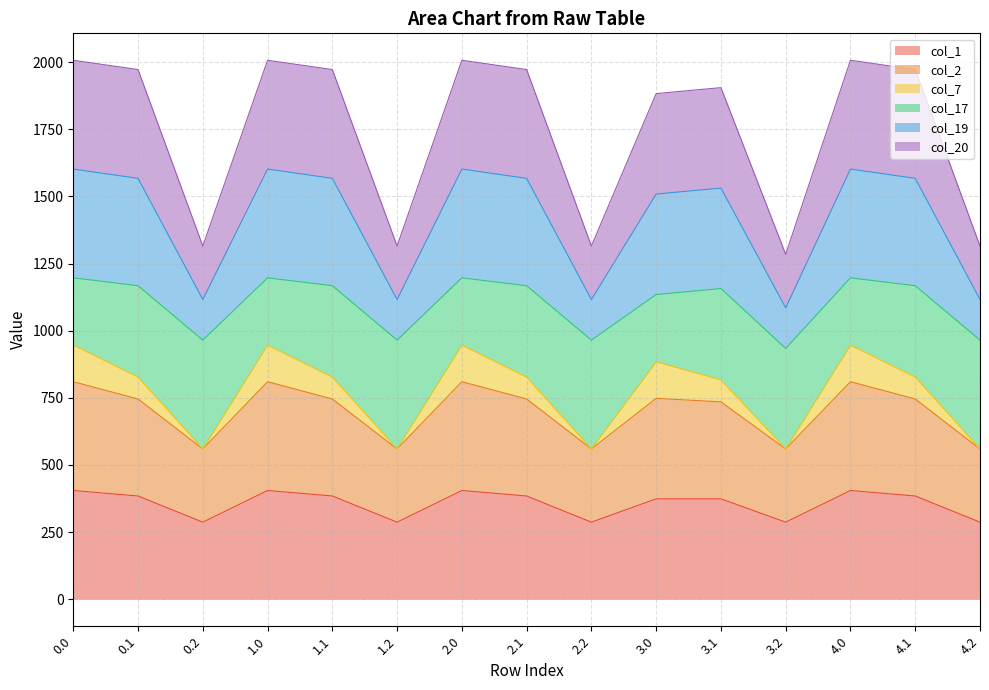

What is the lowest value of the col_1 series?

287.1